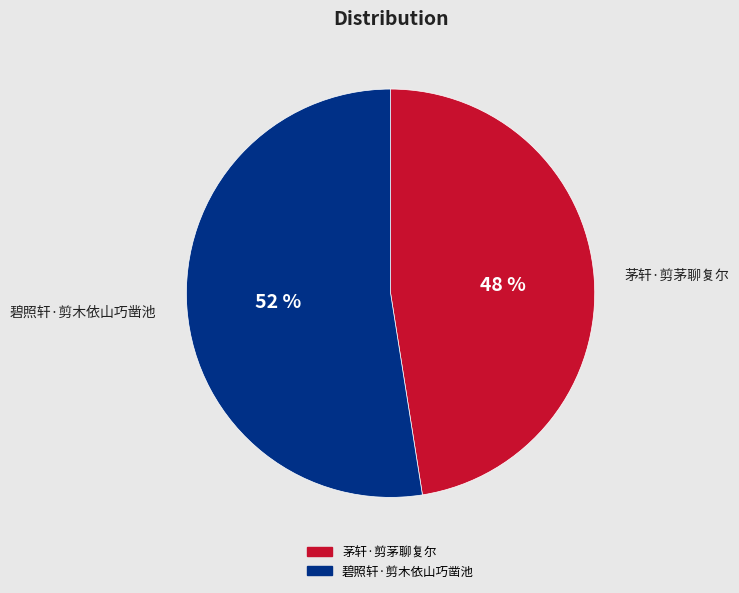

Approximately how many times larger is the value at 碧照轩·剪木依山巧凿池 compared to 茅轩·剪茅聊复尔?

1.1